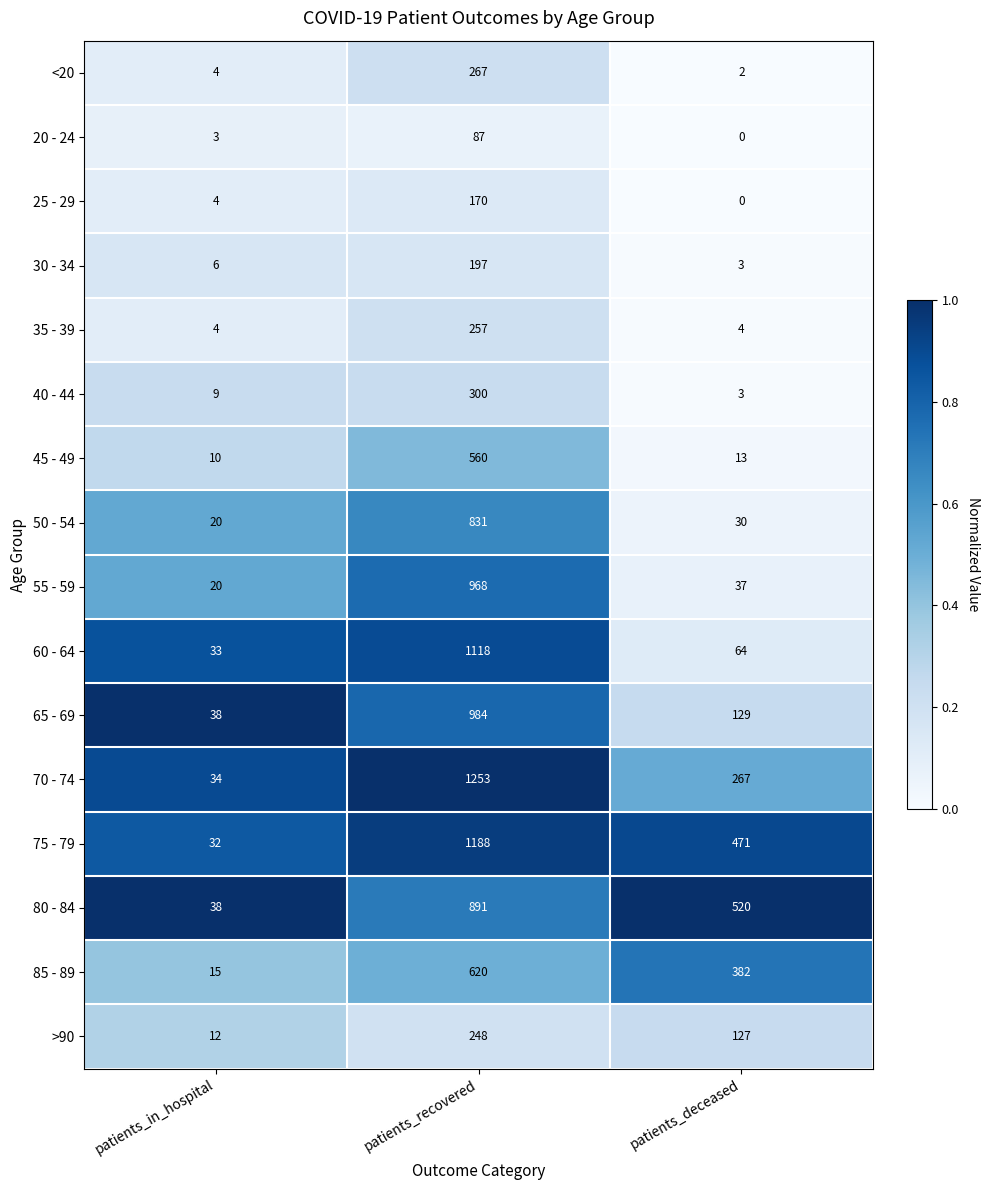

What is the sum of all 65 - 69 values?

1151